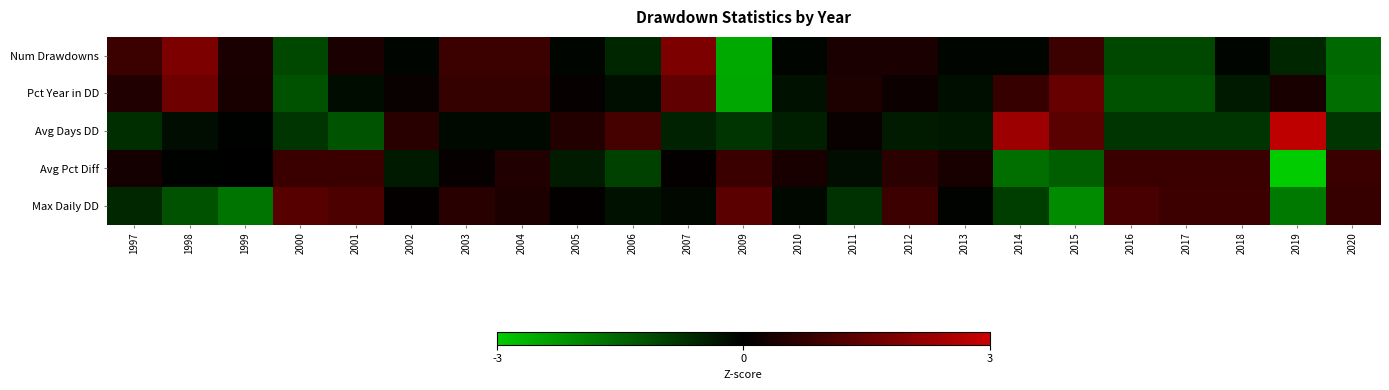

Rank the series at 2003 from highest to lowest value.

Num Drawdowns, Pct Year in DD, Max Daily DD, Avg Pct Diff, Avg Days DD